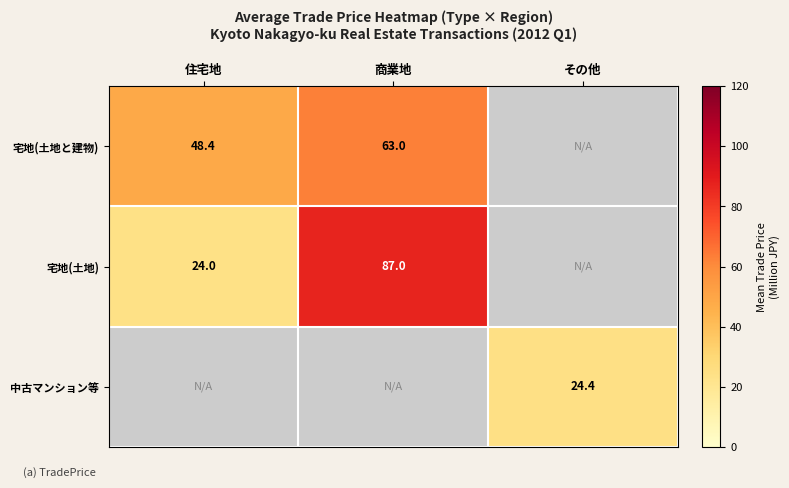

Is the value of 宅地(土地と建物) at その他 greater than the value of 宅地(土地) at 商業地?

No